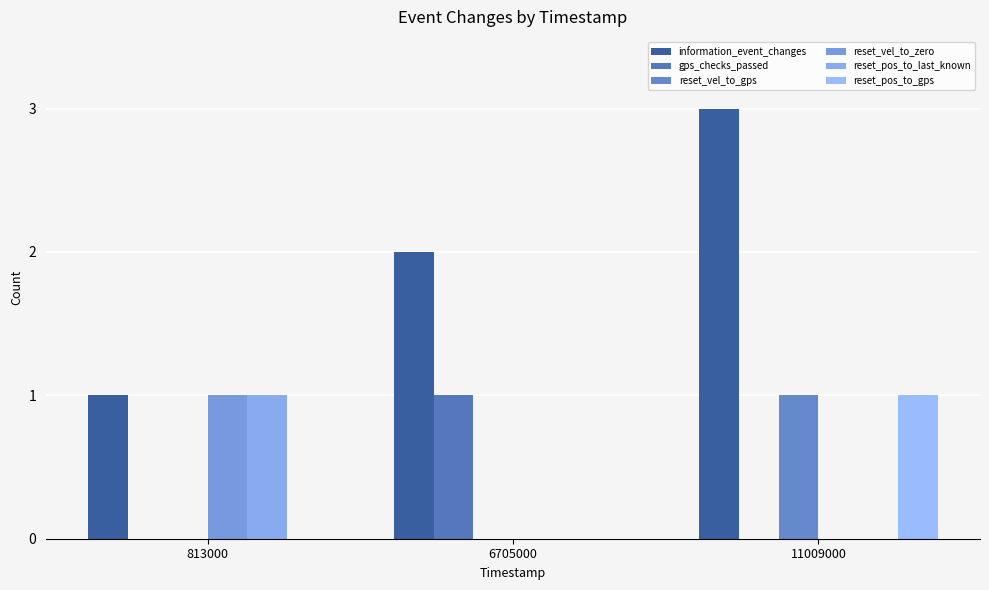

At which label does reset_pos_to_gps reach its peak?

11009000